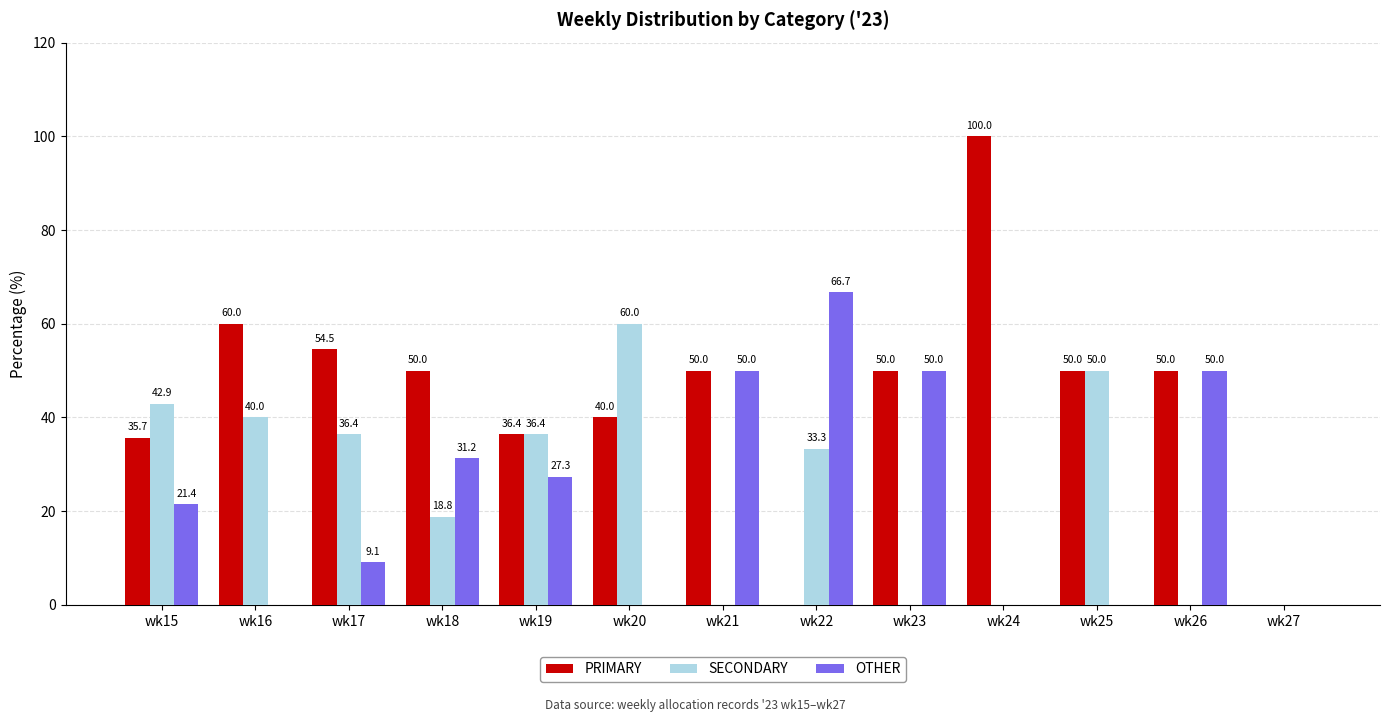

The value of SECONDARY at wk27 is 25.1. True or false?

False